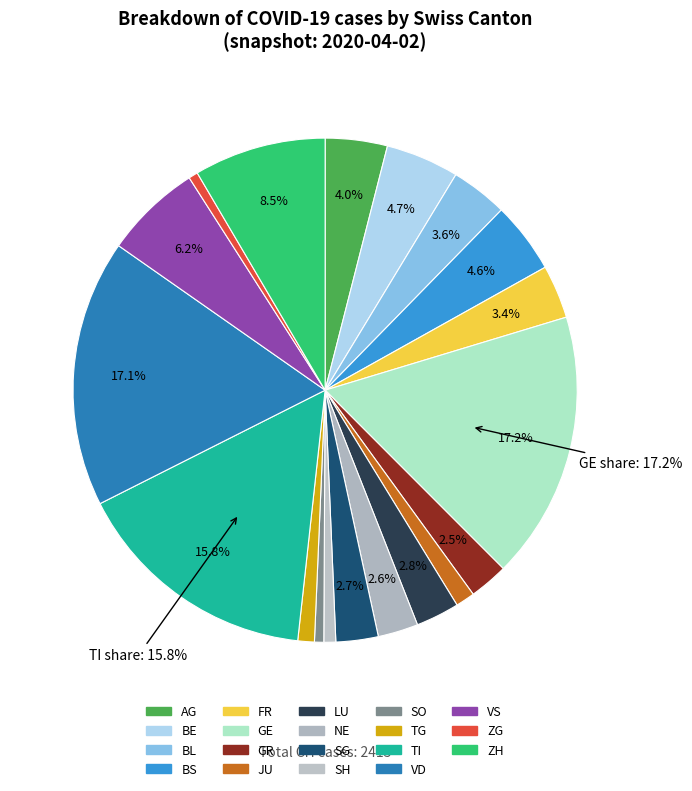

Is ZG the majority of the pie?

No